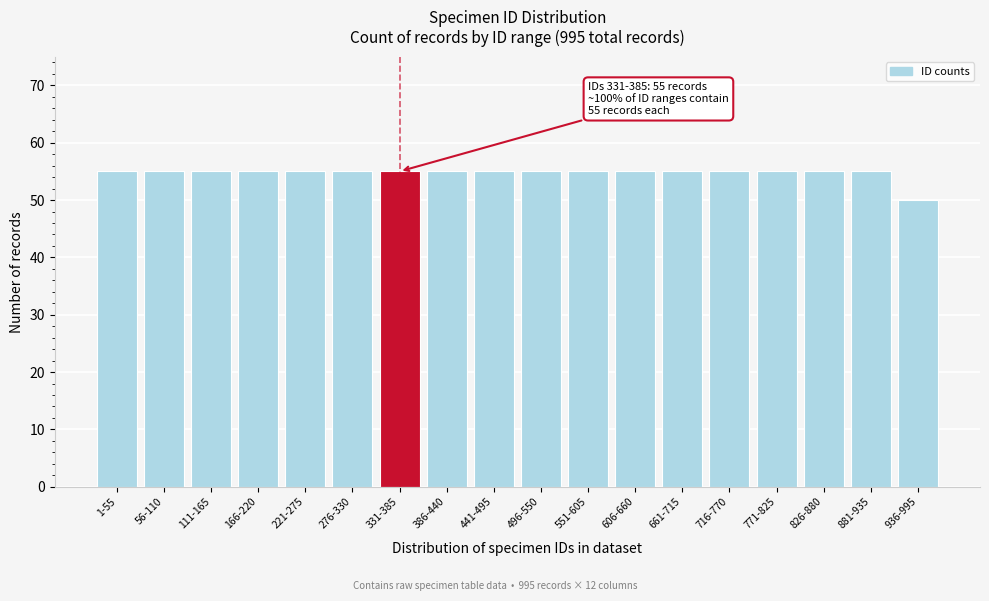

Reading left to right, what are all the values shown in this chart?

55	55	55	55	55	55	55	55	55	55	55	55	55	55	55	55	55	50